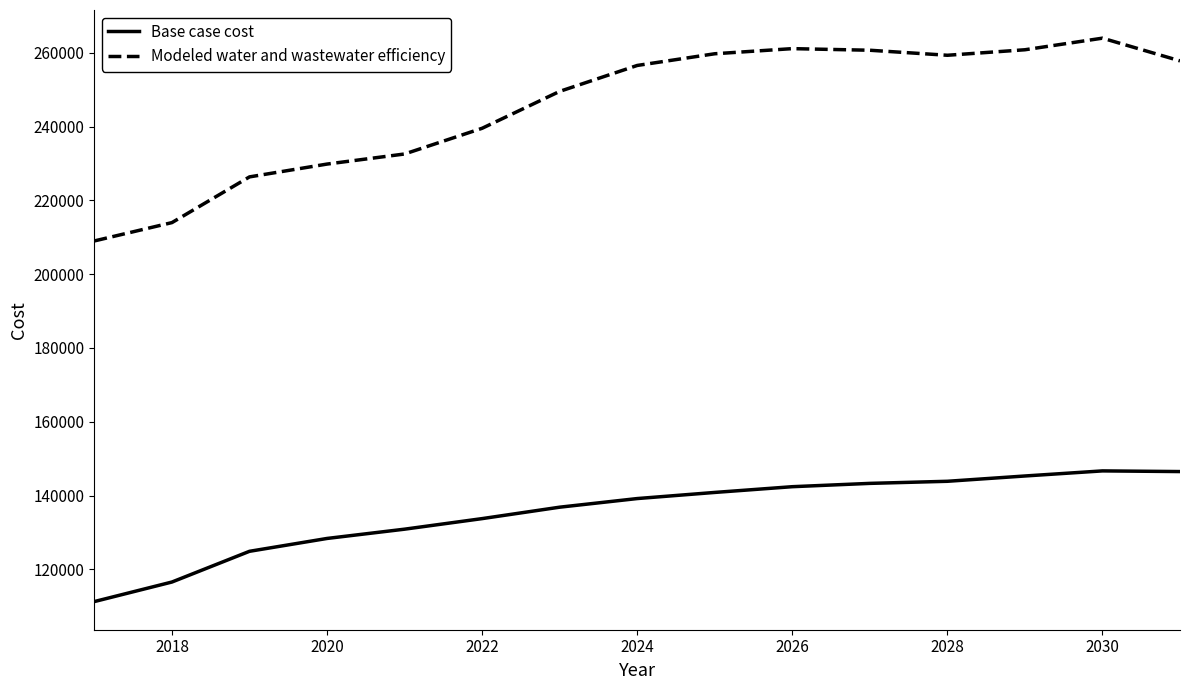

True or false: Modeled water and wastewater efficiency and Base case cost cross at least once.

False